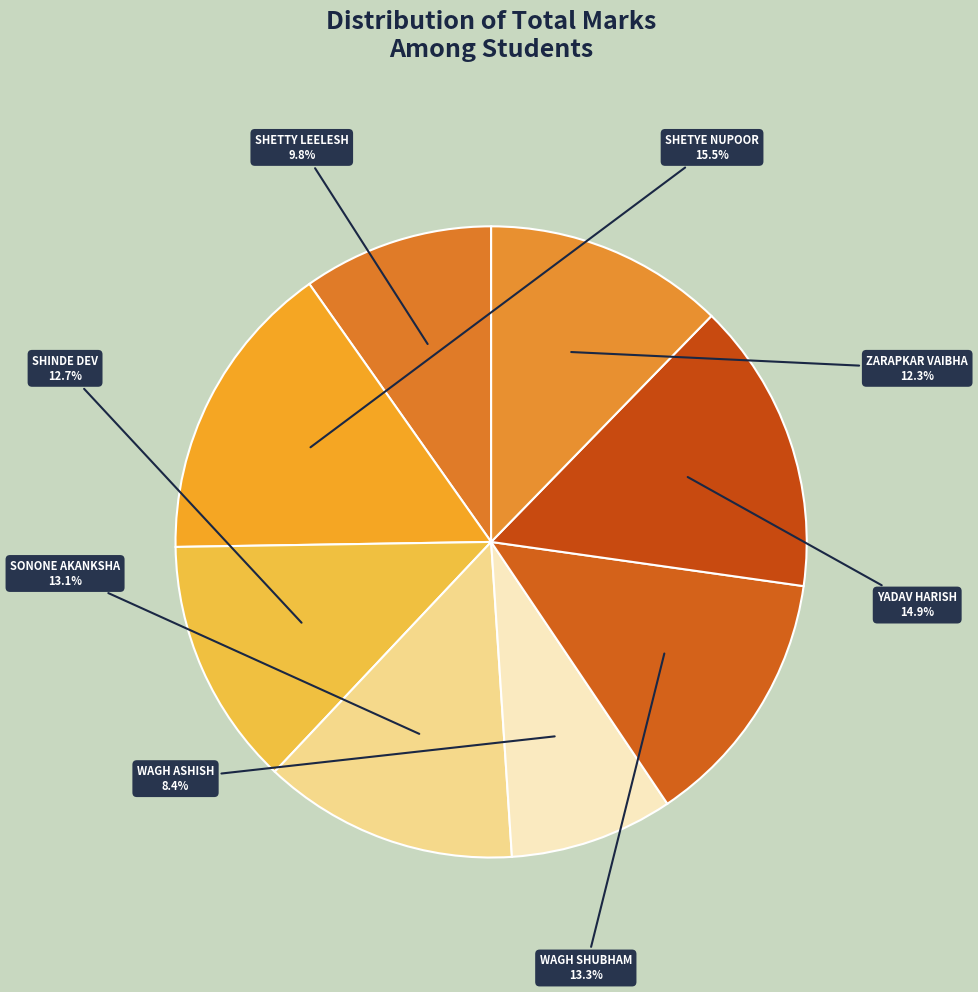

Count the number of slices in the pie.

8